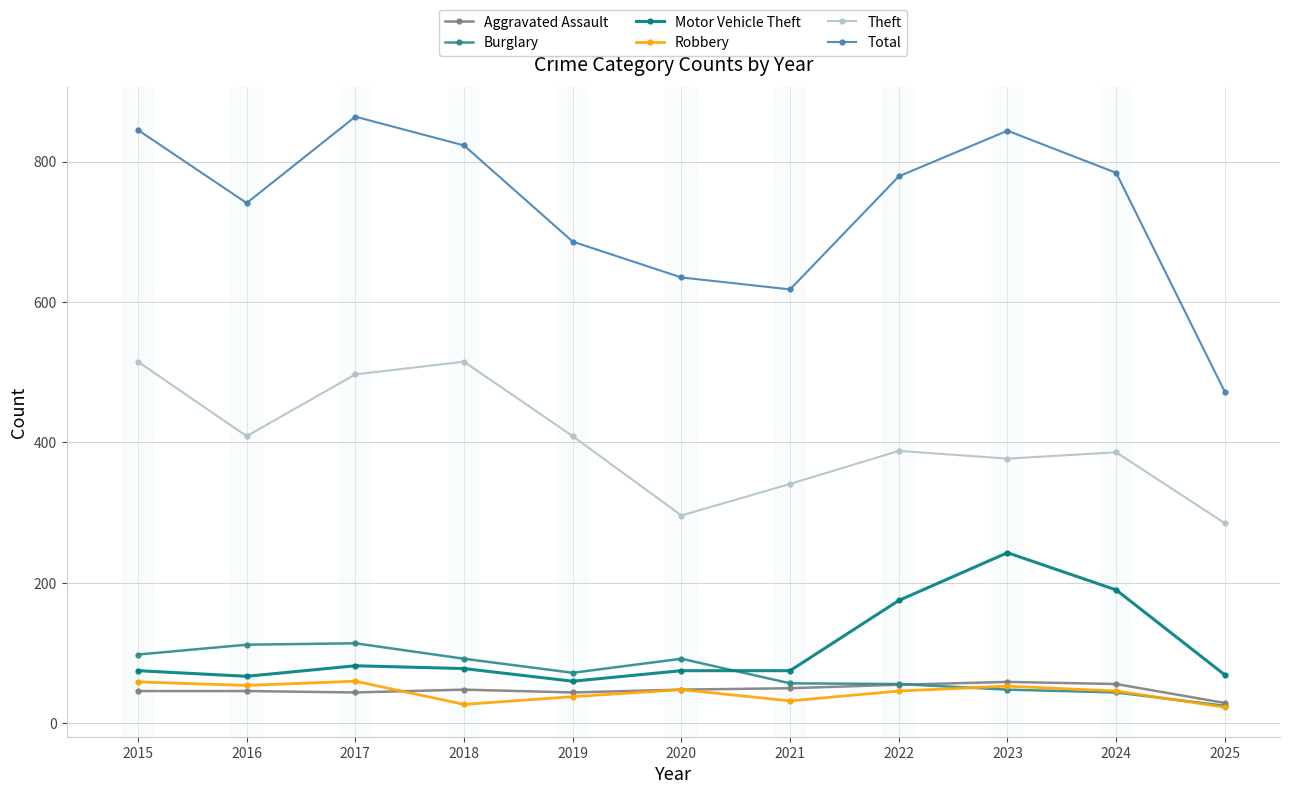

Rank the series at 2015 from lowest to highest value.

Aggravated Assault, Robbery, Motor Vehicle Theft, Burglary, Theft, Total